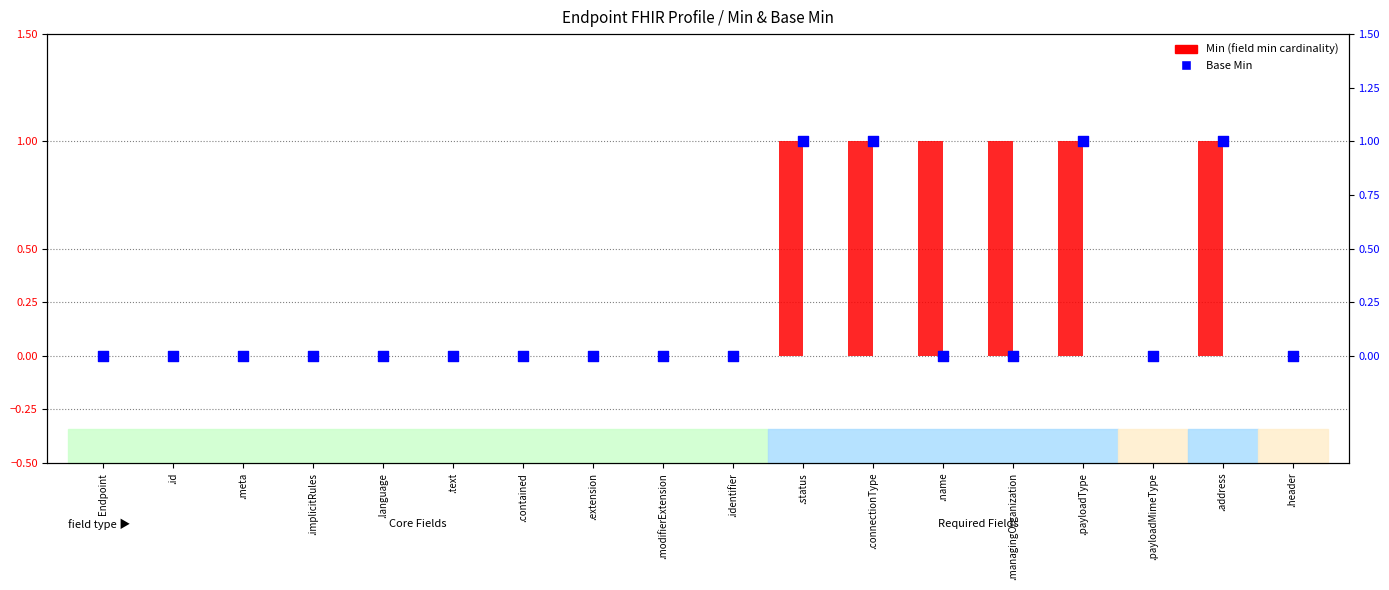

Which series has the largest total across all categories?

Min